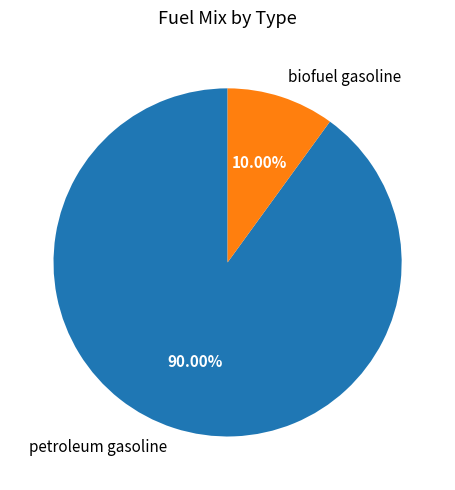

Does biofuel gasoline represent more than half of the total?

No